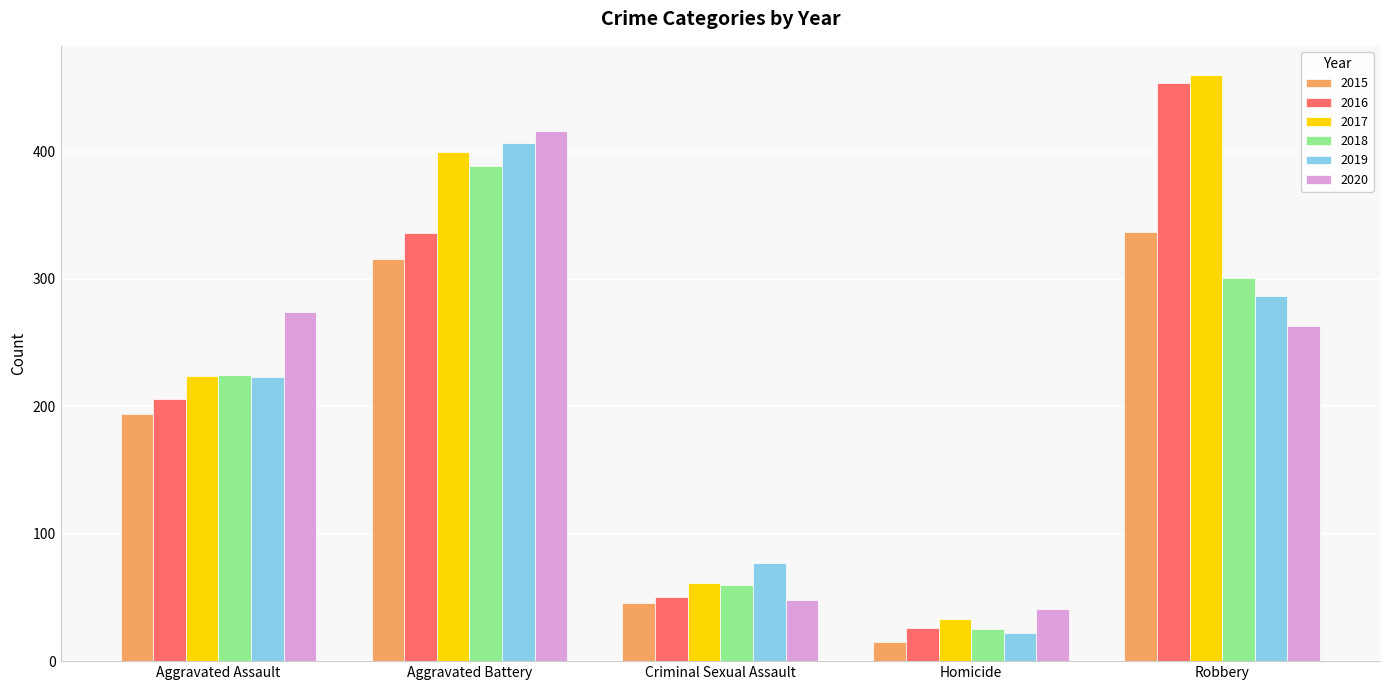

List the series in order of their peak value, lowest first.

2015, 2018, 2019, 2020, 2016, 2017